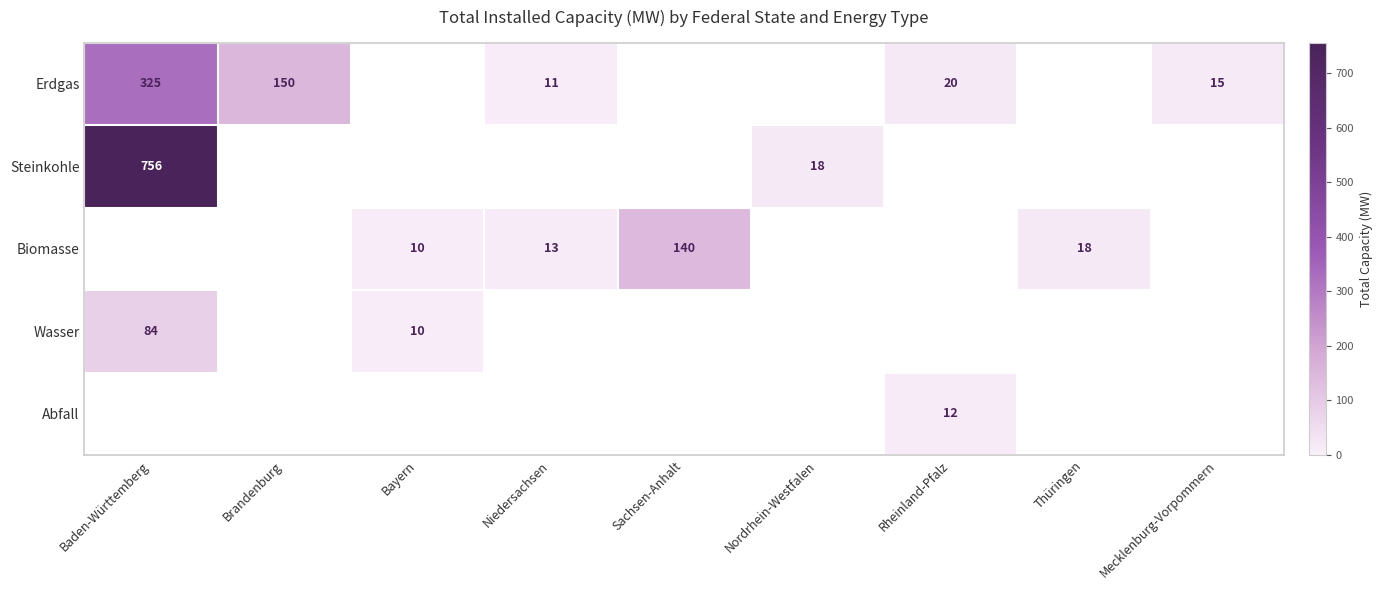

The Biomasse series shows 18 at Thüringen. True or false?

True